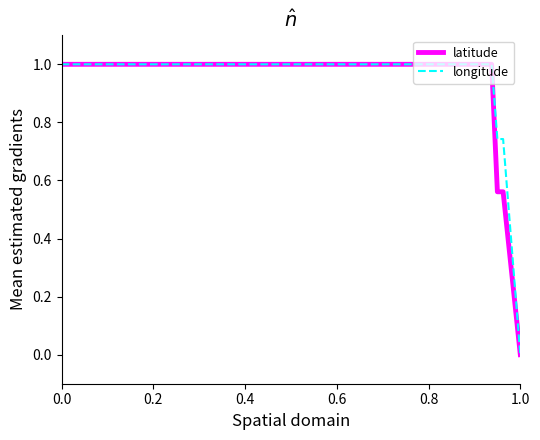

Count the latitude values in the range 1 to 2.

37